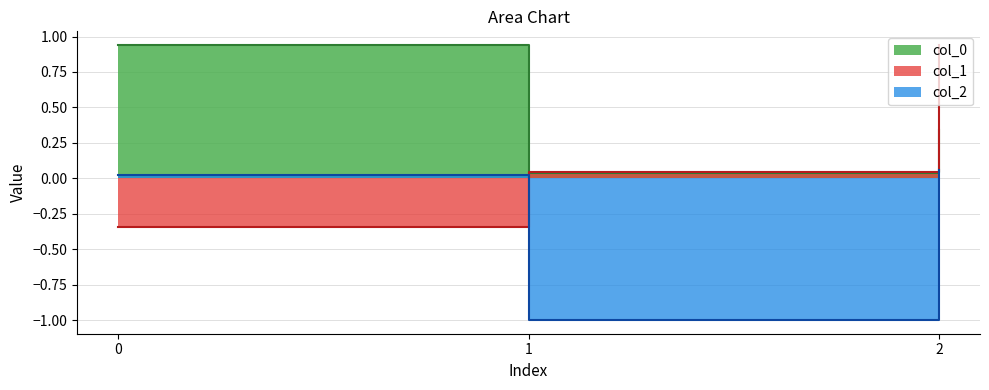

True or false: col_0 has a value of 0.5 at 2.

False